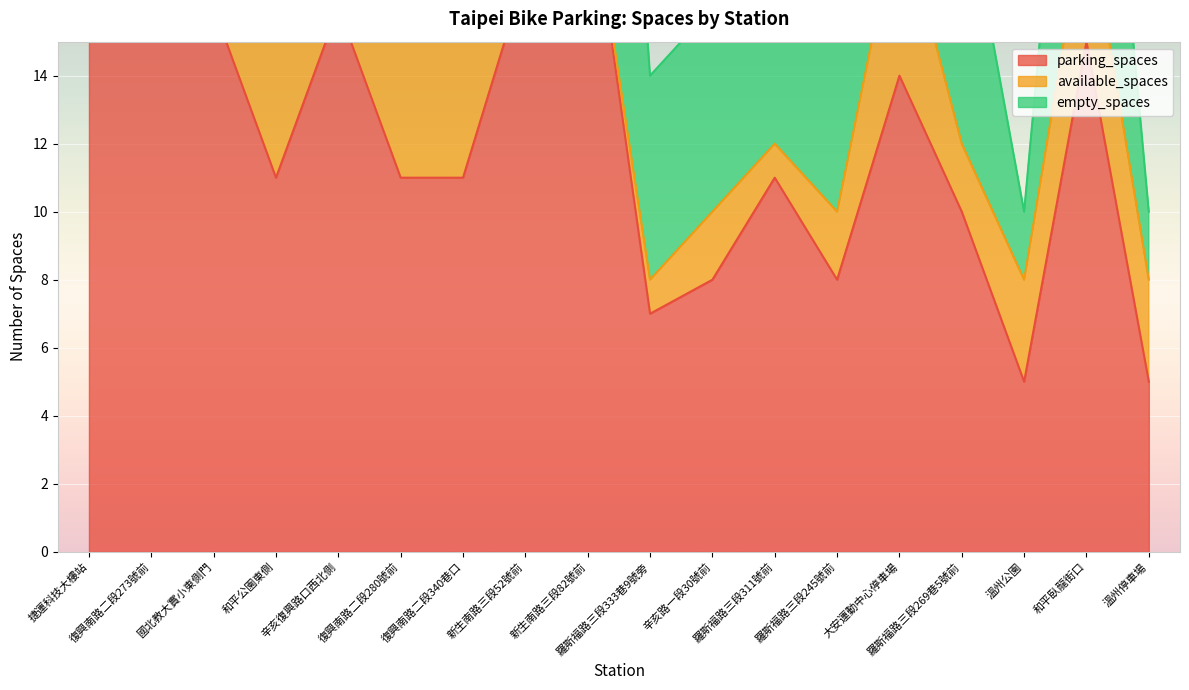

How many values in the empty_spaces series exceed 7?

6